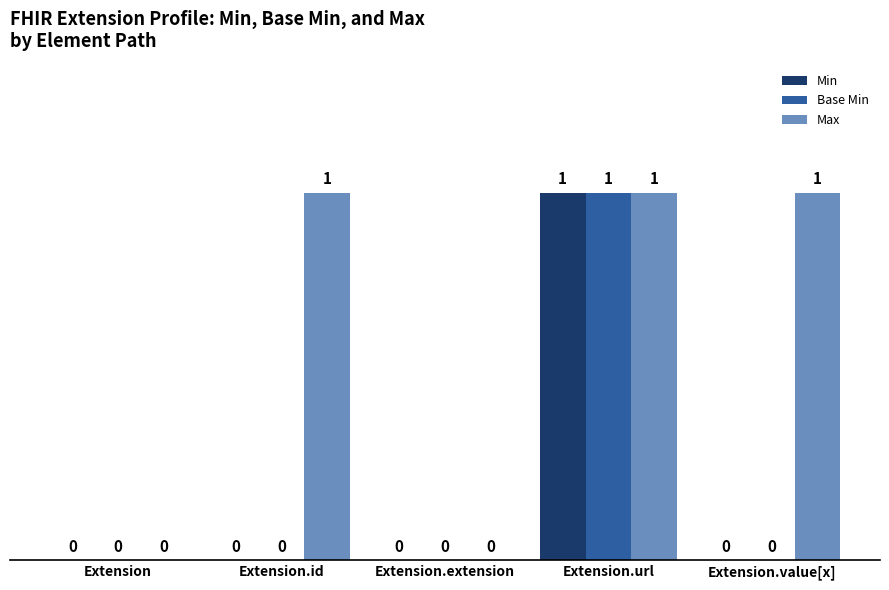

How many groups of bars are there?

5